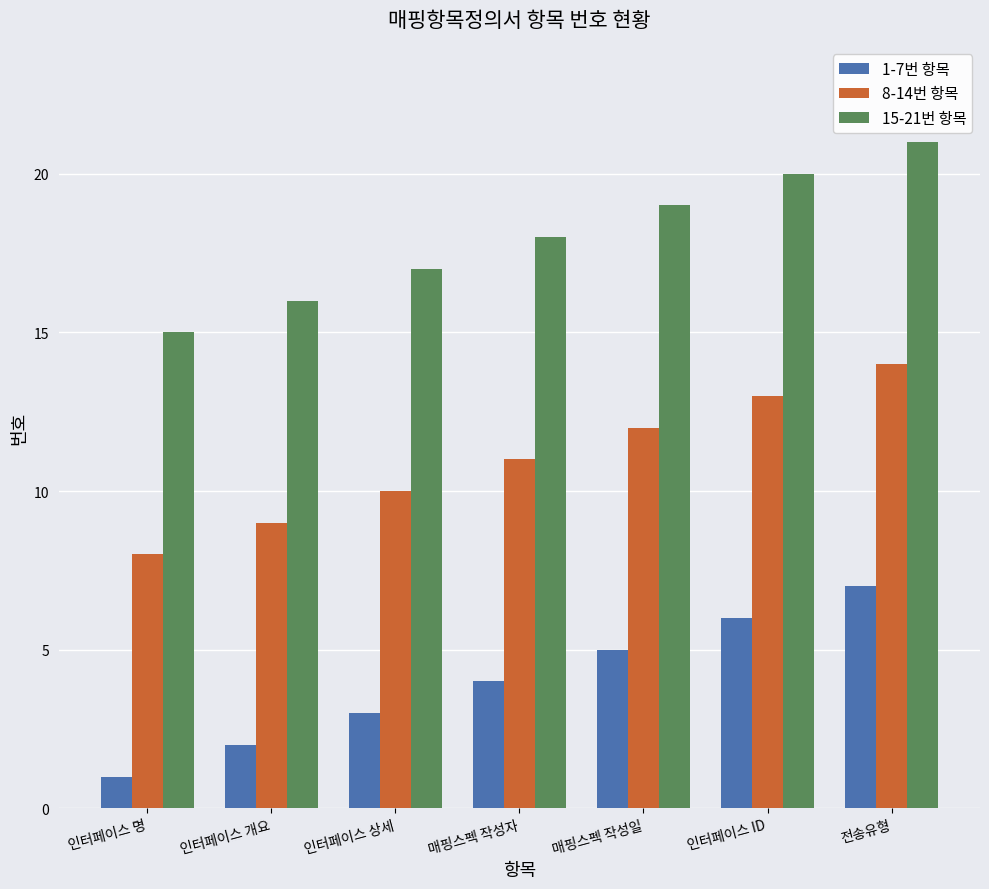

What is the maximum value shown in the chart?

21